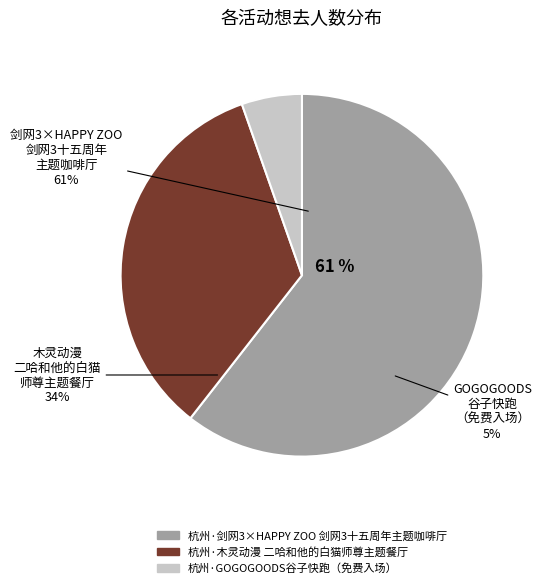

How many slices are in this pie chart?

3